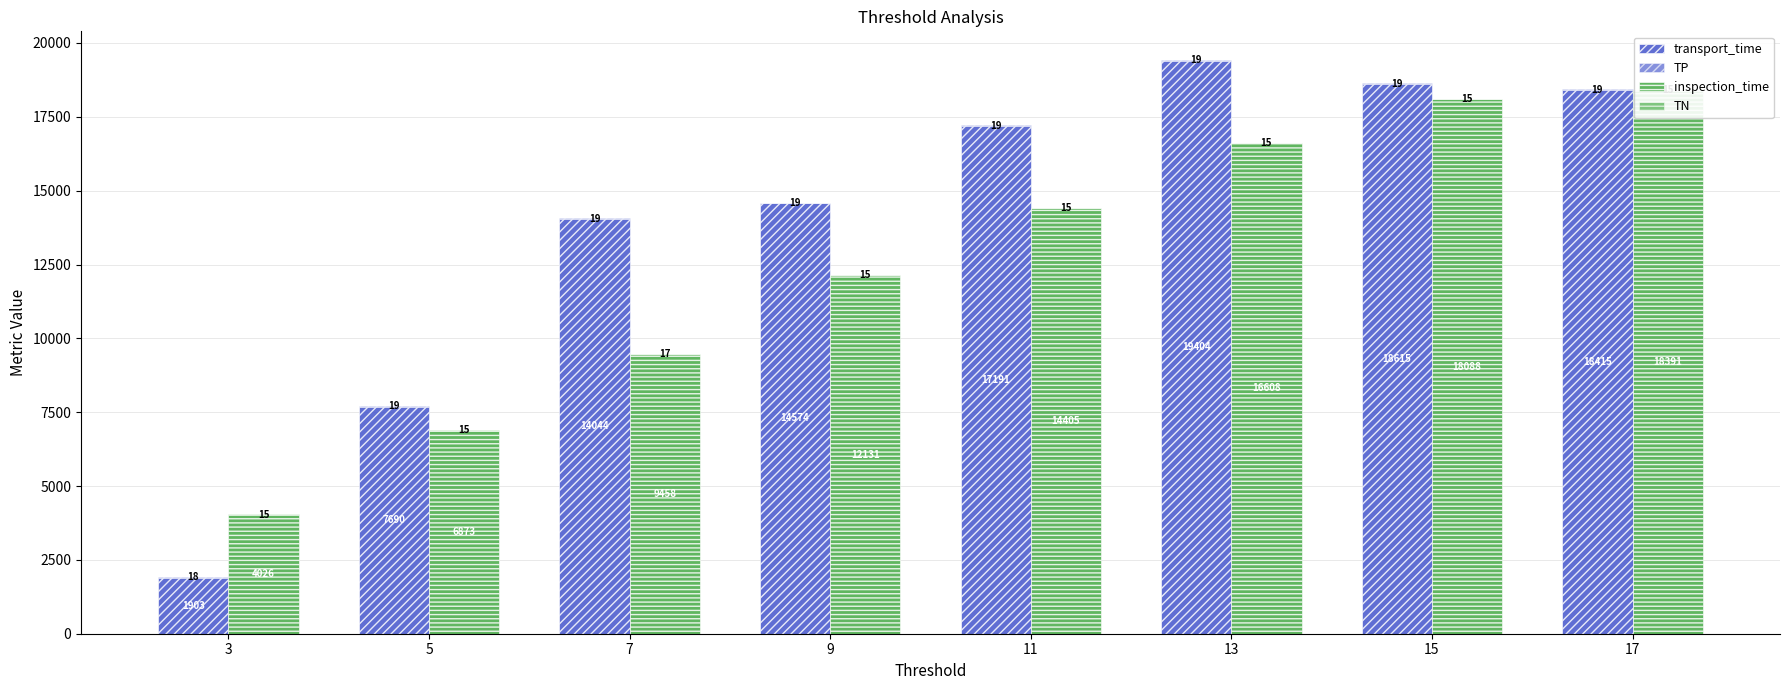

The value of inspection_time at 15 is 18088. True or false?

True